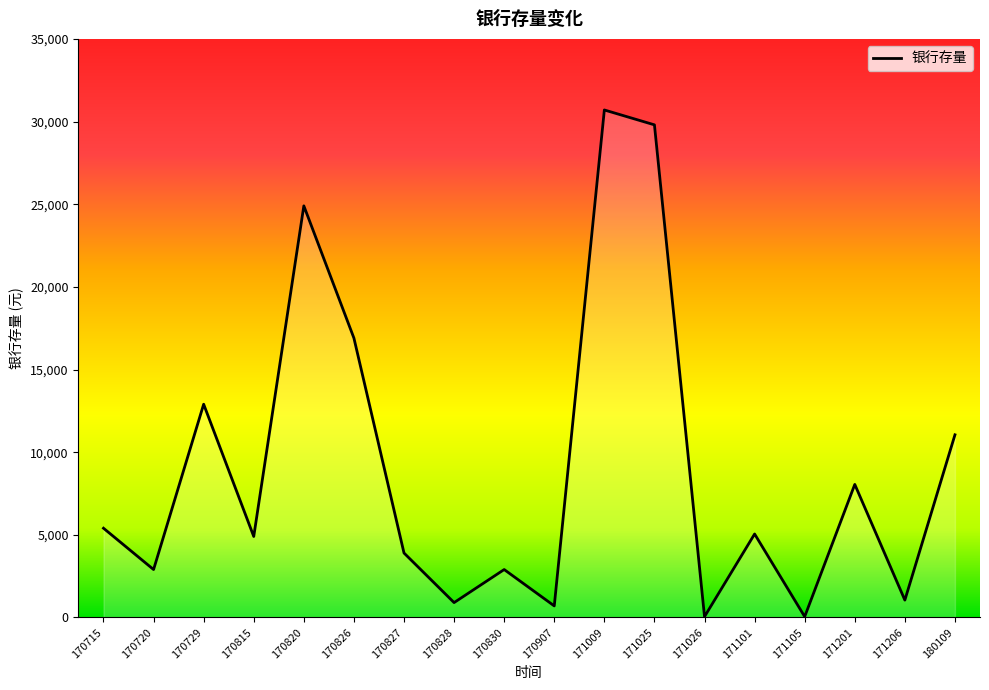

How many lines are shown in the chart?

1